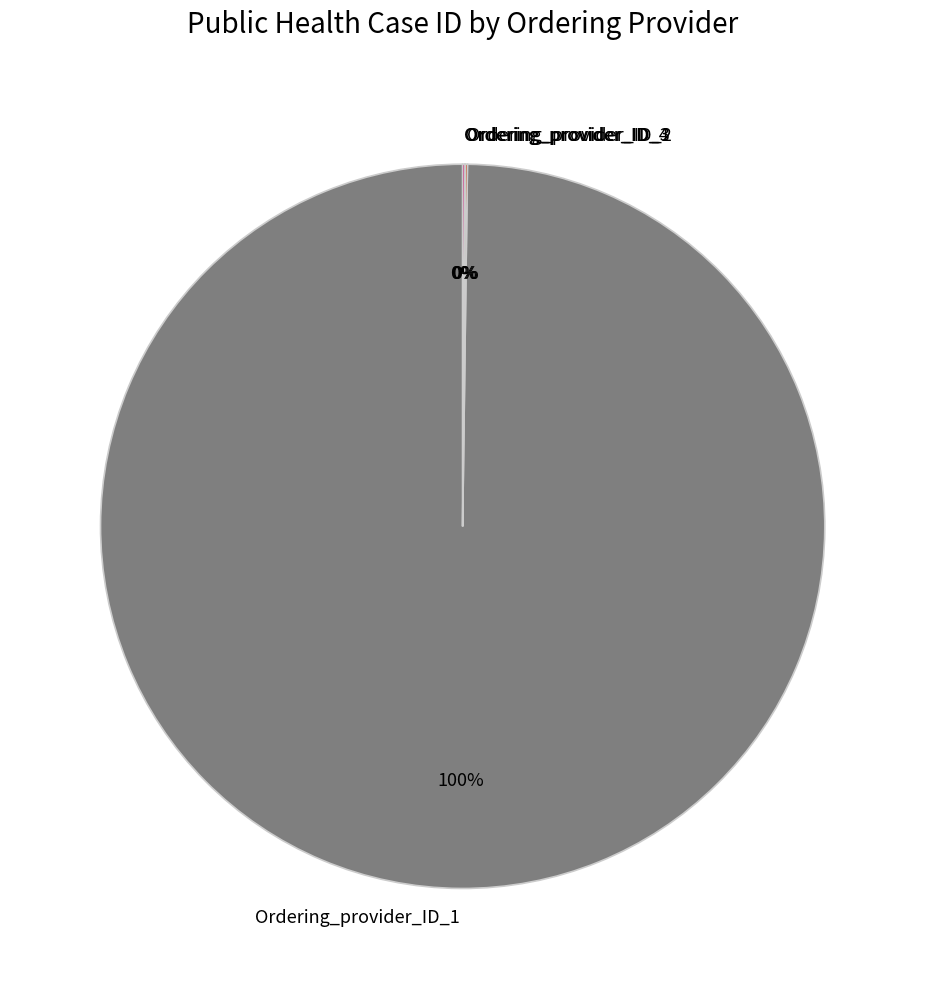

To the nearest percent, what is the difference between the largest and smallest slice percentages?

100%